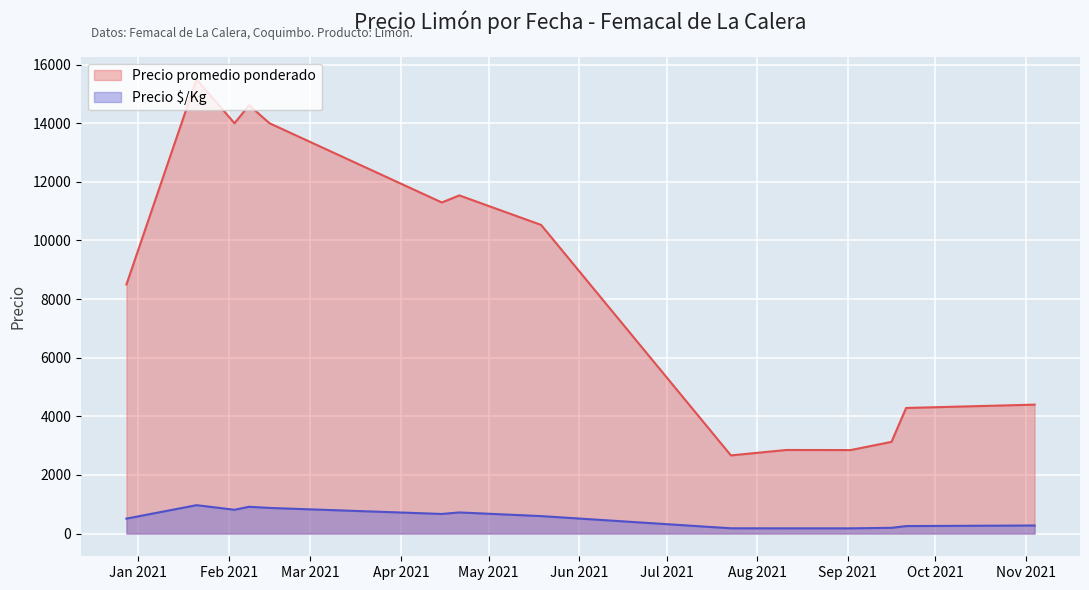

At which category does Precio promedio ponderado reach its first local peak?

2021-01-21